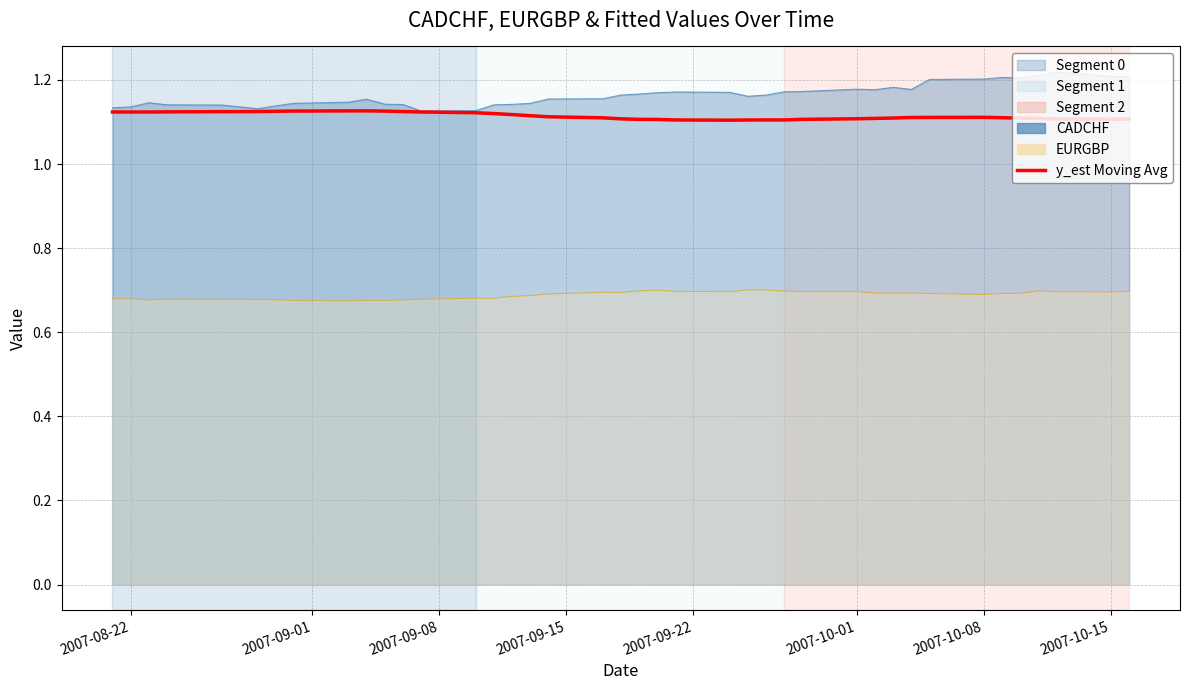

How many interior local valleys (lower than both neighbors) does the data have?

4